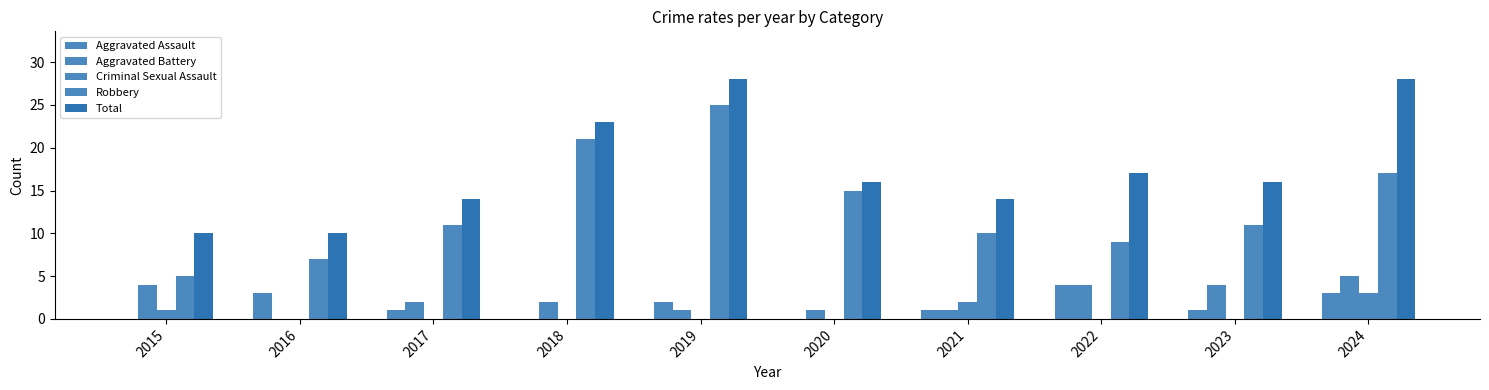

How many positive values does the Aggravated Battery series have?

9